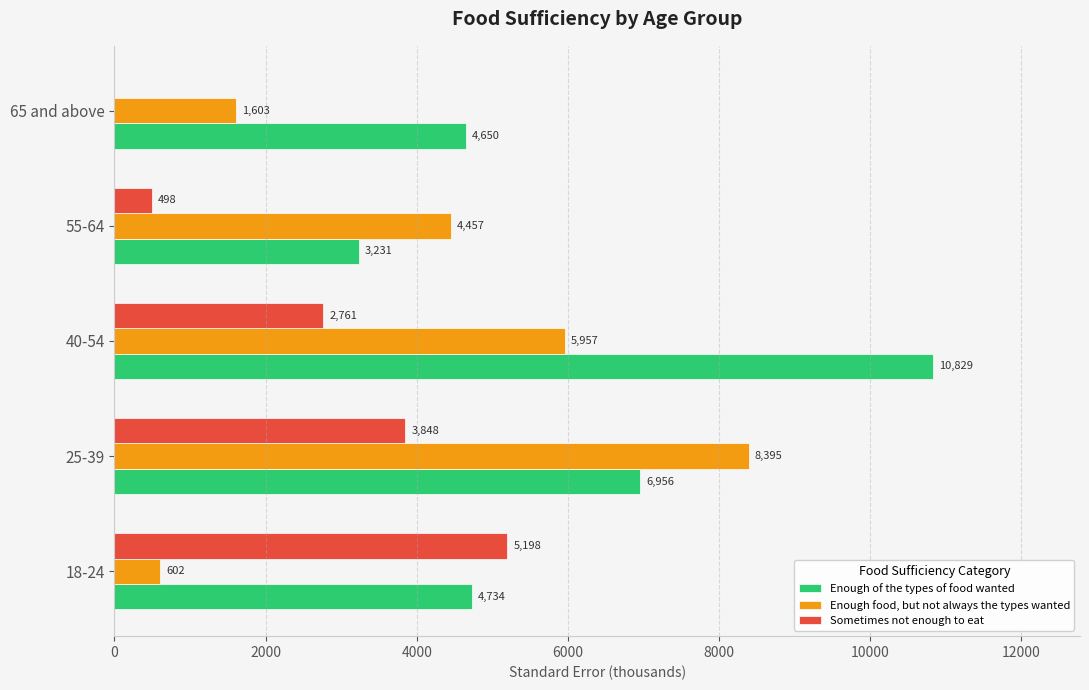

Which category has the highest value across all series?

40-54